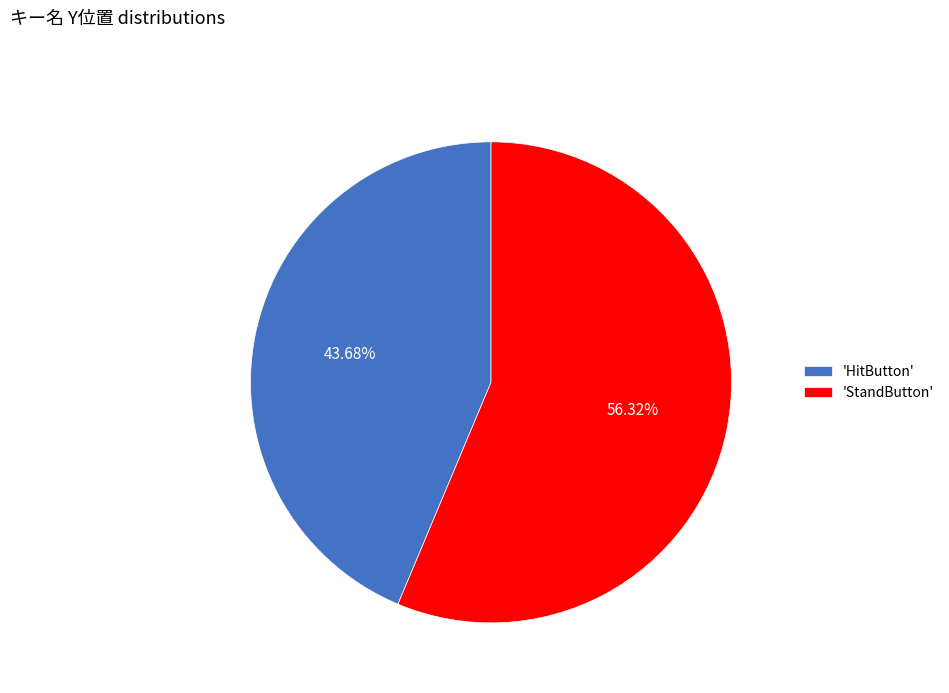

What is the smallest slice in the pie chart?

'HitButton'